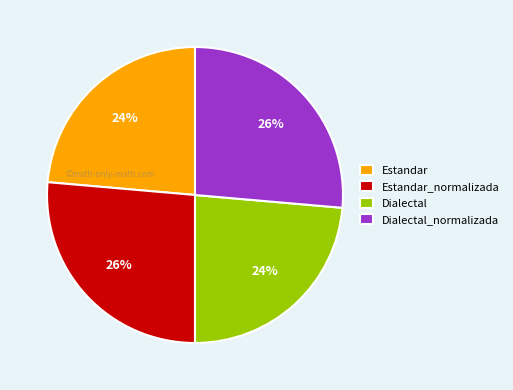

How many slices are in this pie chart?

4